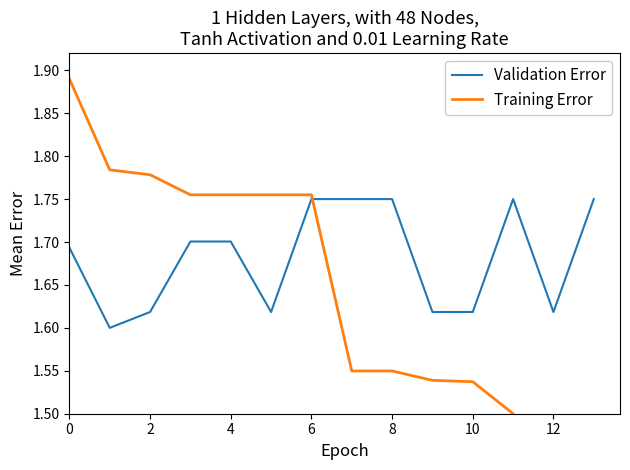

What are all the series names shown in the legend?

Validation Error, Training Error